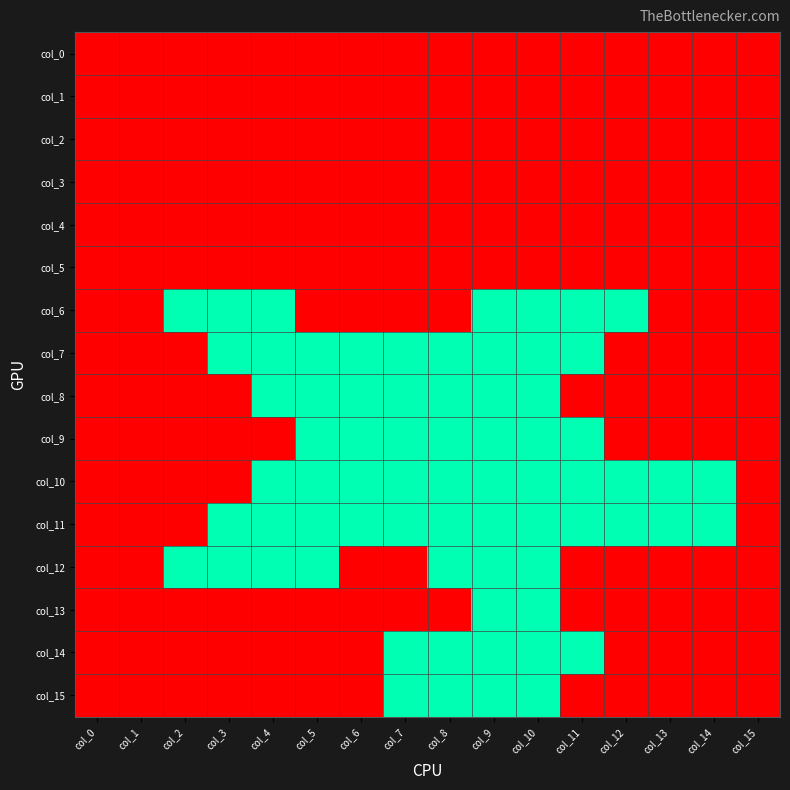

Reading left to right, extract all data points from this chart.

col_0: col_0=1	col_1=1	col_2=1	col_3=1	col_4=1	col_5=1	col_6=1	col_7=1	col_8=1	col_9=1	col_10=1	col_11=1	col_12=1	col_13=1	col_14=1	col_15=1
col_1: col_0=1	col_1=1	col_2=1	col_3=1	col_4=1	col_5=1	col_6=1	col_7=1	col_8=1	col_9=1	col_10=1	col_11=1	col_12=1	col_13=1	col_14=1	col_15=1
col_2: col_0=1	col_1=1	col_2=1	col_3=1	col_4=1	col_5=1	col_6=1	col_7=1	col_8=1	col_9=1	col_10=1	col_11=1	col_12=1	col_13=1	col_14=1	col_15=1
col_3: col_0=1	col_1=1	col_2=1	col_3=1	col_4=1	col_5=1	col_6=1	col_7=1	col_8=1	col_9=1	col_10=1	col_11=1	col_12=1	col_13=1	col_14=1	col_15=1
col_4: col_0=1	col_1=1	col_2=1	col_3=1	col_4=1	col_5=1	col_6=1	col_7=1	col_8=1	col_9=1	col_10=1	col_11=1	col_12=1	col_13=1	col_14=1	col_15=1
col_5: col_0=1	col_1=1	col_2=1	col_3=1	col_4=1	col_5=1	col_6=1	col_7=1	col_8=1	col_9=1	col_10=1	col_11=1	col_12=1	col_13=1	col_14=1	col_15=1
col_6: col_0=1	col_1=1	col_2=0	col_3=0	col_4=0	col_5=1	col_6=1	col_7=1	col_8=1	col_9=0	col_10=0	col_11=0	col_12=0	col_13=1	col_14=1	col_15=1
col_7: col_0=1	col_1=1	col_2=1	col_3=0	col_4=0	col_5=0	col_6=0	col_7=0	col_8=0	col_9=0	col_10=0	col_11=0	col_12=1	col_13=1	col_14=1	col_15=1
col_8: col_0=1	col_1=1	col_2=1	col_3=1	col_4=0	col_5=0	col_6=0	col_7=0	col_8=0	col_9=0	col_10=0	col_11=1	col_12=1	col_13=1	col_14=1	col_15=1
col_9: col_0=1	col_1=1	col_2=1	col_3=1	col_4=1	col_5=0	col_6=0	col_7=0	col_8=0	col_9=0	col_10=0	col_11=0	col_12=1	col_13=1	col_14=1	col_15=1
col_10: col_0=1	col_1=1	col_2=1	col_3=1	col_4=0	col_5=0	col_6=0	col_7=0	col_8=0	col_9=0	col_10=0	col_11=0	col_12=0	col_13=0	col_14=0	col_15=1
col_11: col_0=1	col_1=1	col_2=1	col_3=0	col_4=0	col_5=0	col_6=0	col_7=0	col_8=0	col_9=0	col_10=0	col_11=0	col_12=0	col_13=0	col_14=0	col_15=1
col_12: col_0=1	col_1=1	col_2=0	col_3=0	col_4=0	col_5=0	col_6=1	col_7=1	col_8=0	col_9=0	col_10=0	col_11=1	col_12=1	col_13=1	col_14=1	col_15=1
col_13: col_0=1	col_1=1	col_2=1	col_3=1	col_4=1	col_5=1	col_6=1	col_7=1	col_8=1	col_9=0	col_10=0	col_11=1	col_12=1	col_13=1	col_14=1	col_15=1
col_14: col_0=1	col_1=1	col_2=1	col_3=1	col_4=1	col_5=1	col_6=1	col_7=0	col_8=0	col_9=0	col_10=0	col_11=0	col_12=1	col_13=1	col_14=1	col_15=1
col_15: col_0=1	col_1=1	col_2=1	col_3=1	col_4=1	col_5=1	col_6=1	col_7=0	col_8=0	col_9=0	col_10=0	col_11=1	col_12=1	col_13=1	col_14=1	col_15=1